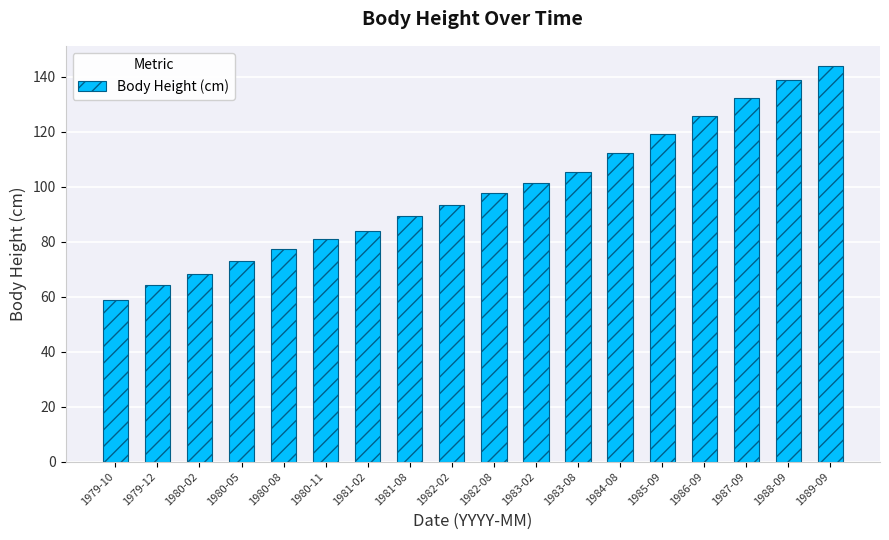

Which has a higher value, 1983-08 or 1981-08?

1983-08